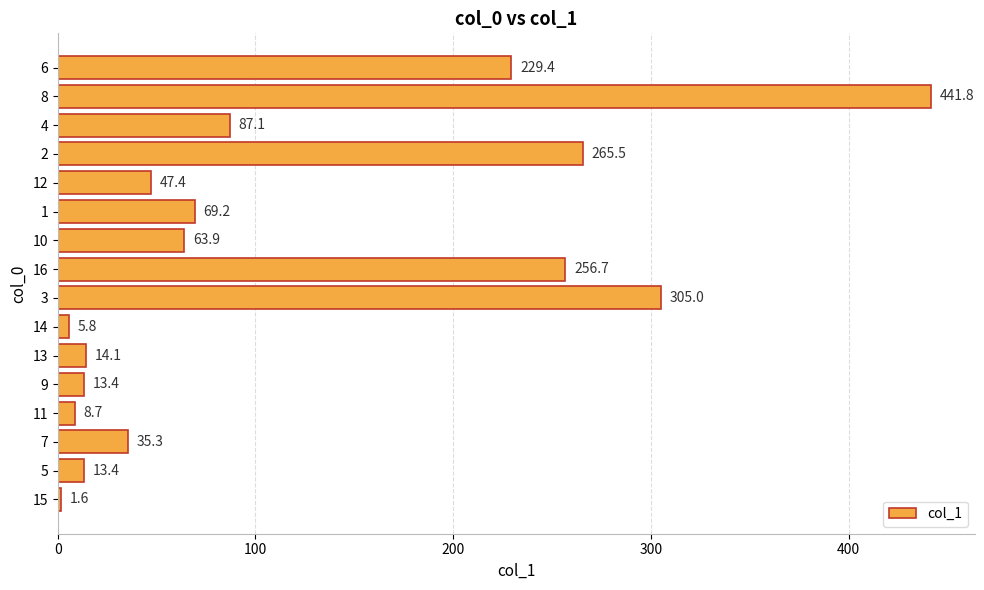

Is it true that the value at 6 is 229.4?

True